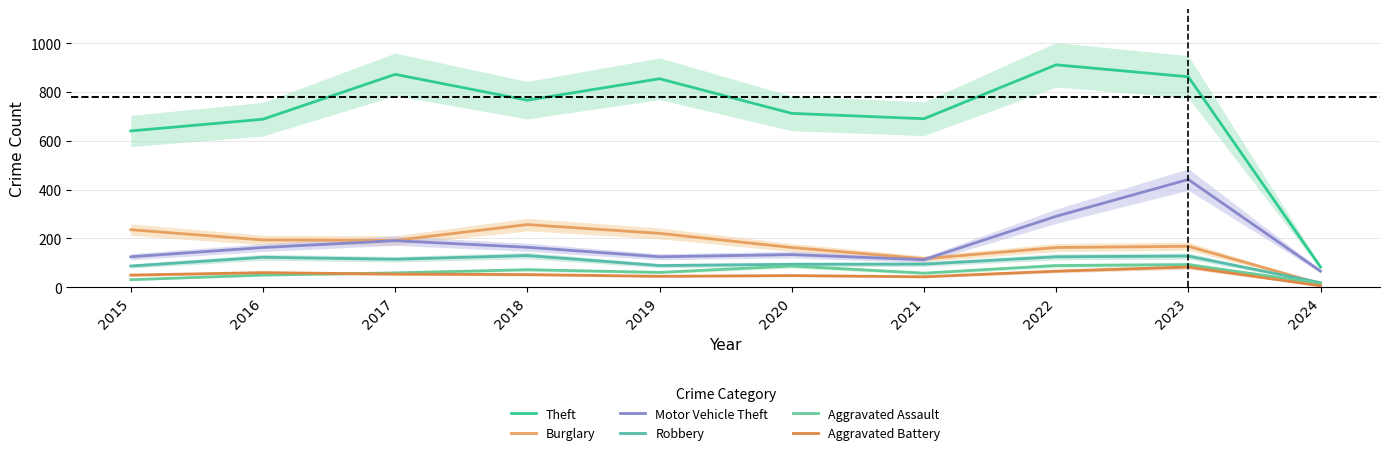

At which category is the sum across all series the highest?

2023